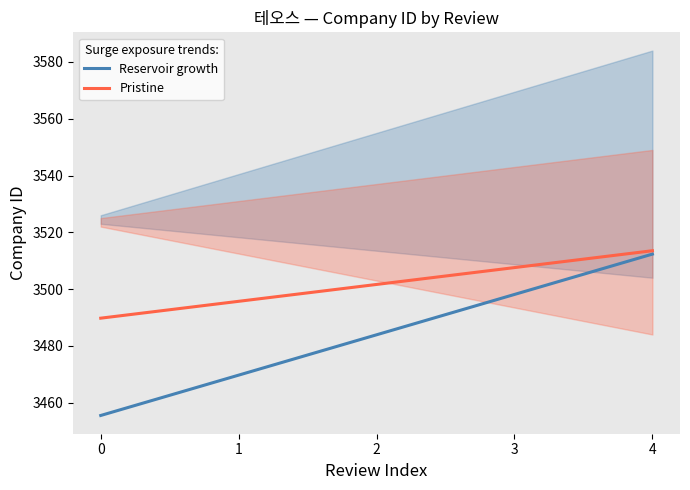

What is the value of the Reservoir growth point at the 3rd from the left?

3483.9